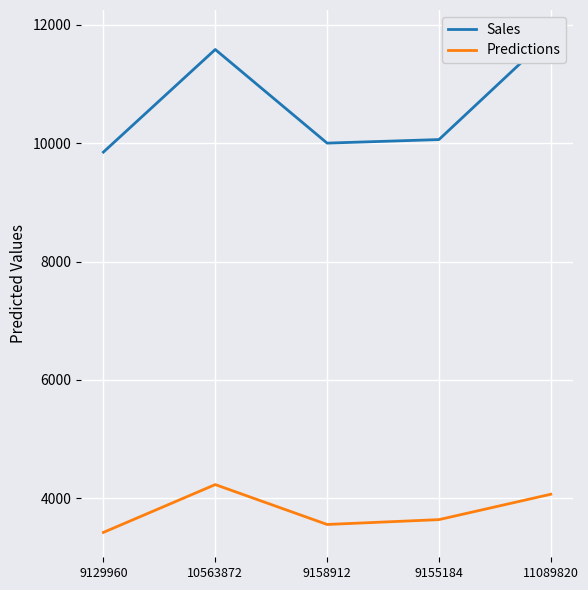

Which series has the largest range (max minus min)?

Sales